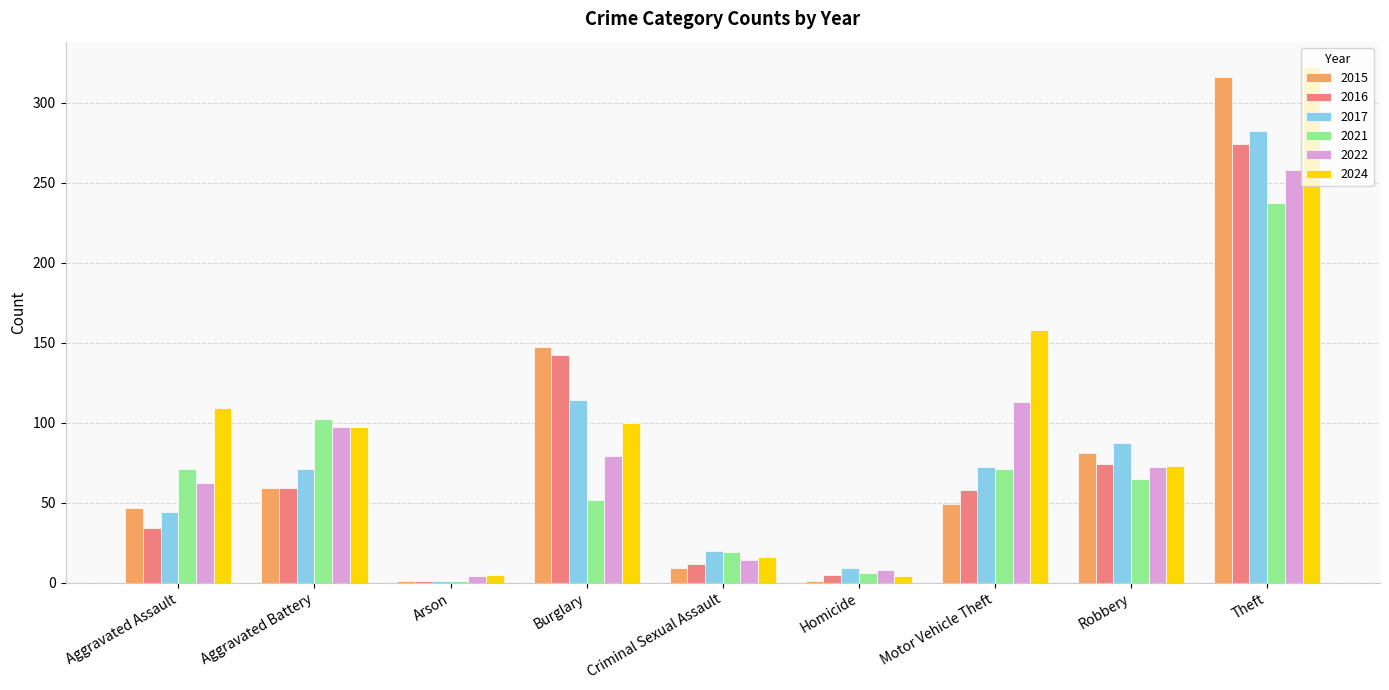

Is the value of 2015 at Burglary greater than the value of 2021 at Aggravated Battery?

Yes